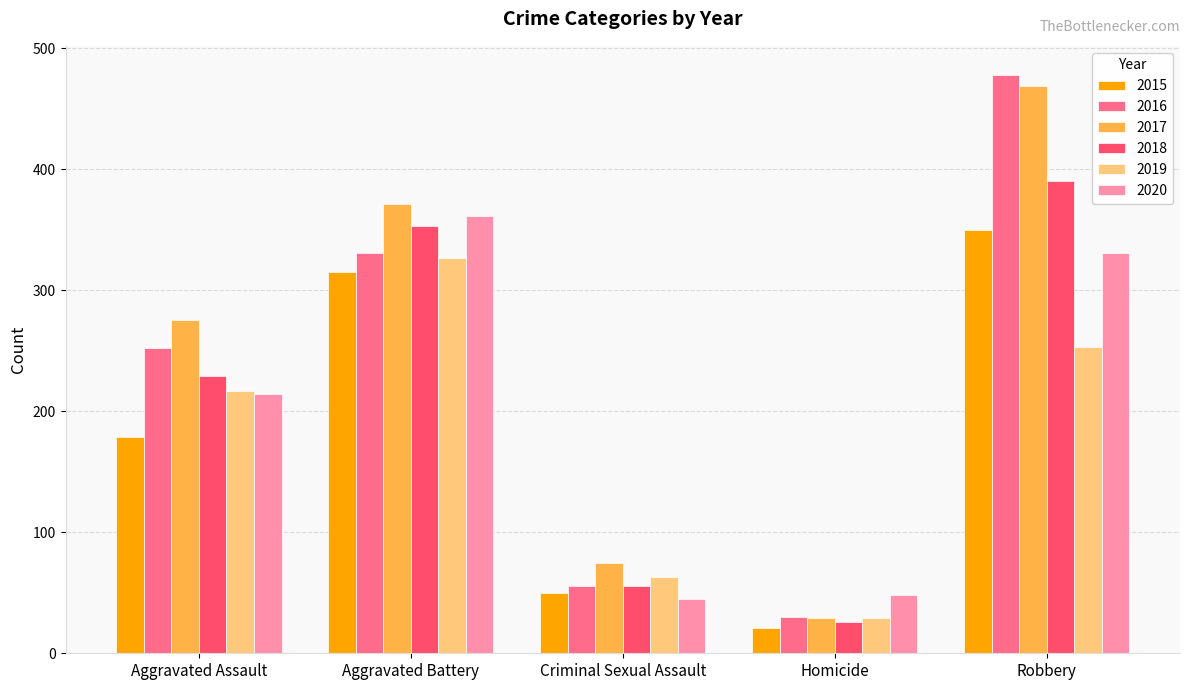

At which category is the sum across all series the highest?

Robbery